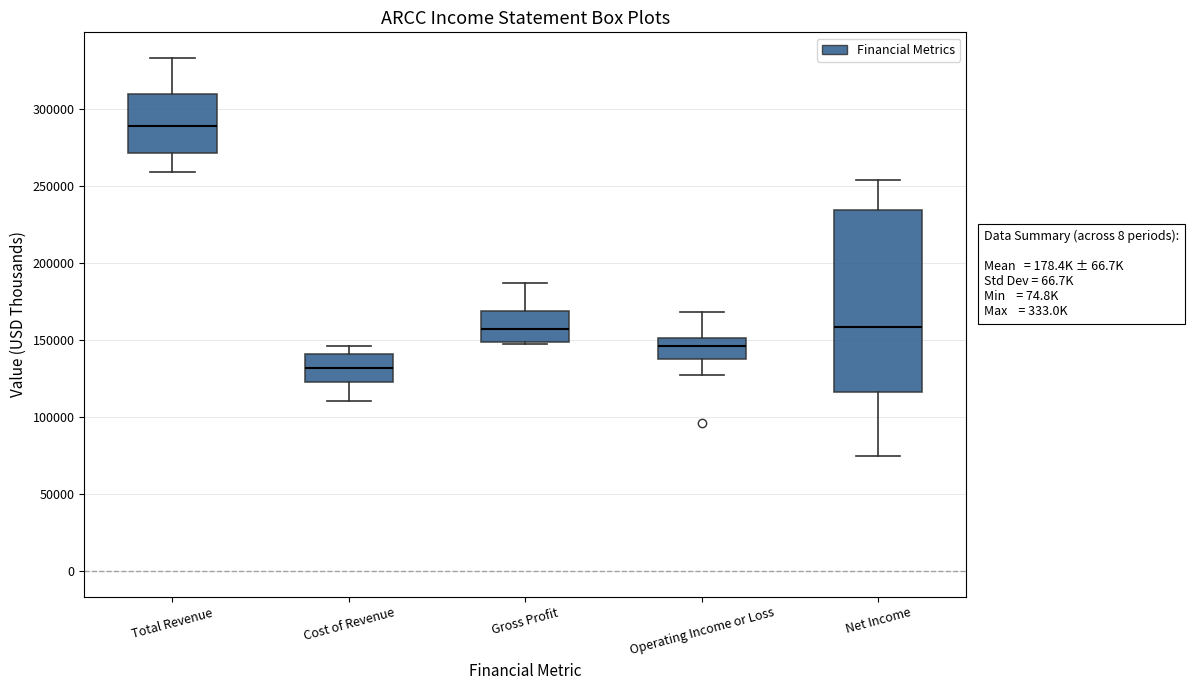

Which box is the tallest, from its lower edge to its upper edge?

Net Income